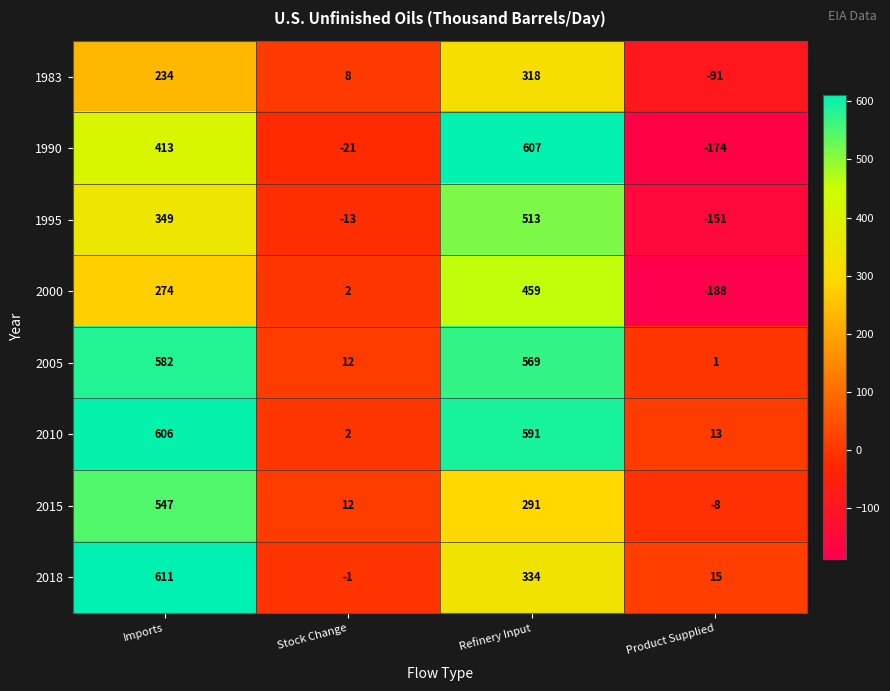

What is the sum of all 2000 values?

547